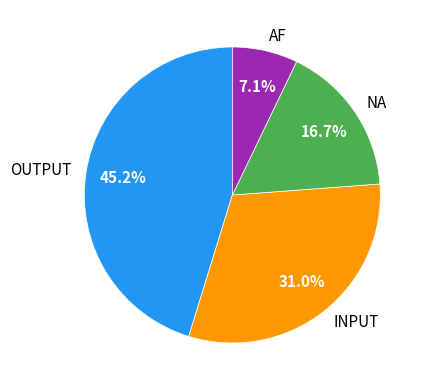

Which category has the biggest portion of the pie?

OUTPUT